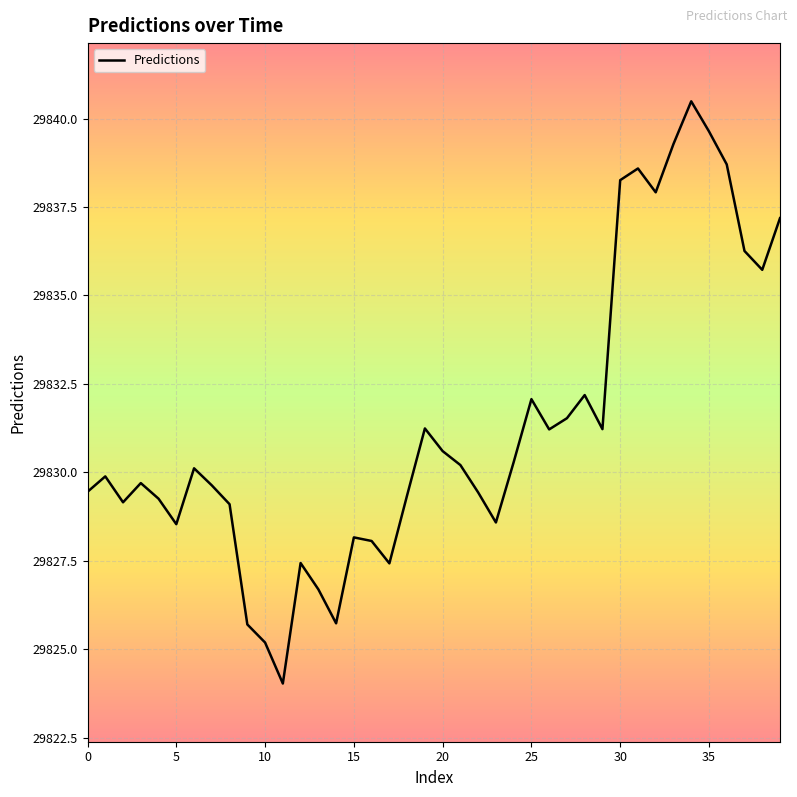

What is the minimum value shown in the chart?

29824.0